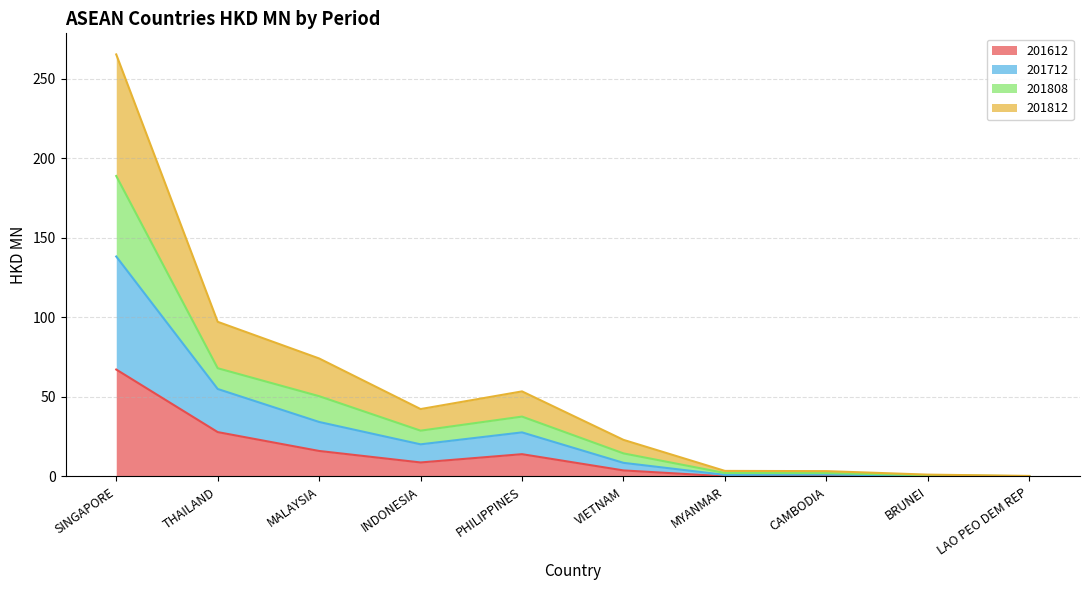

What is the maximum value for 201612?

67.3